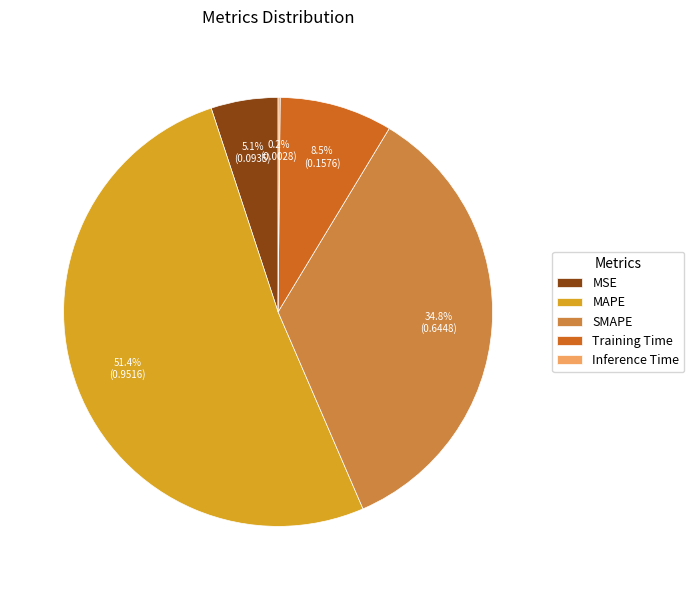

What percentage is NOT represented by Training Time?

91.5%